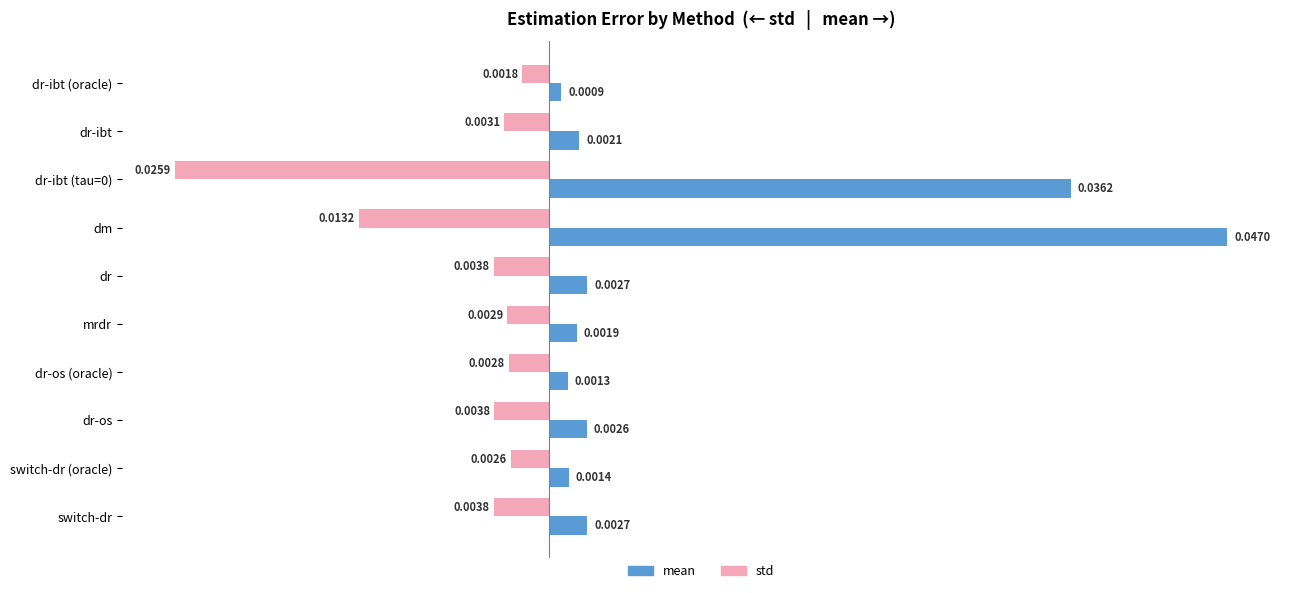

Which series has the largest range (max minus min)?

mean